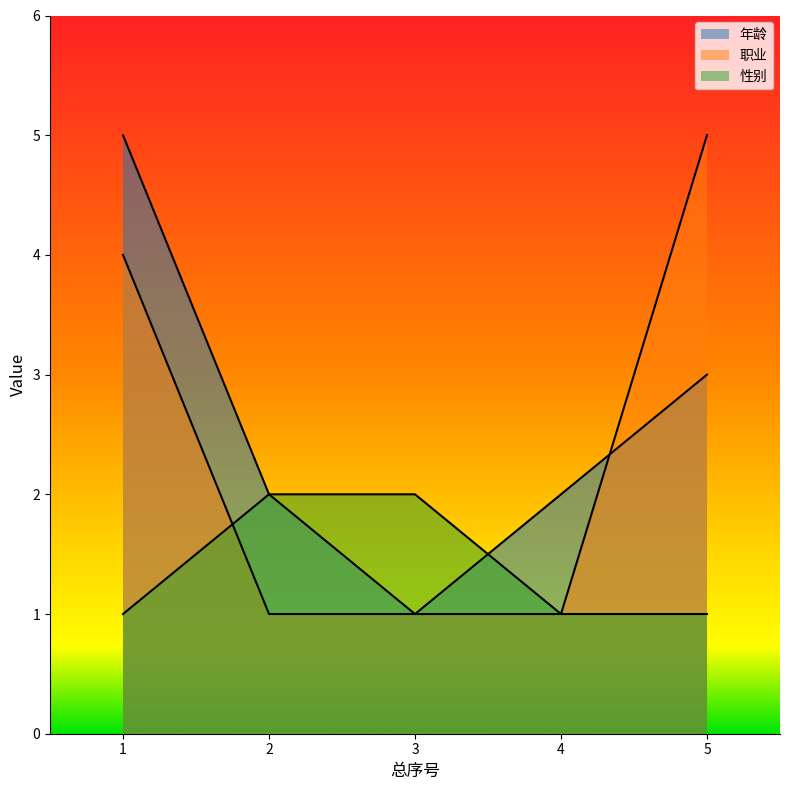

What is the difference between the second highest and second lowest values in the 年龄 series?

1